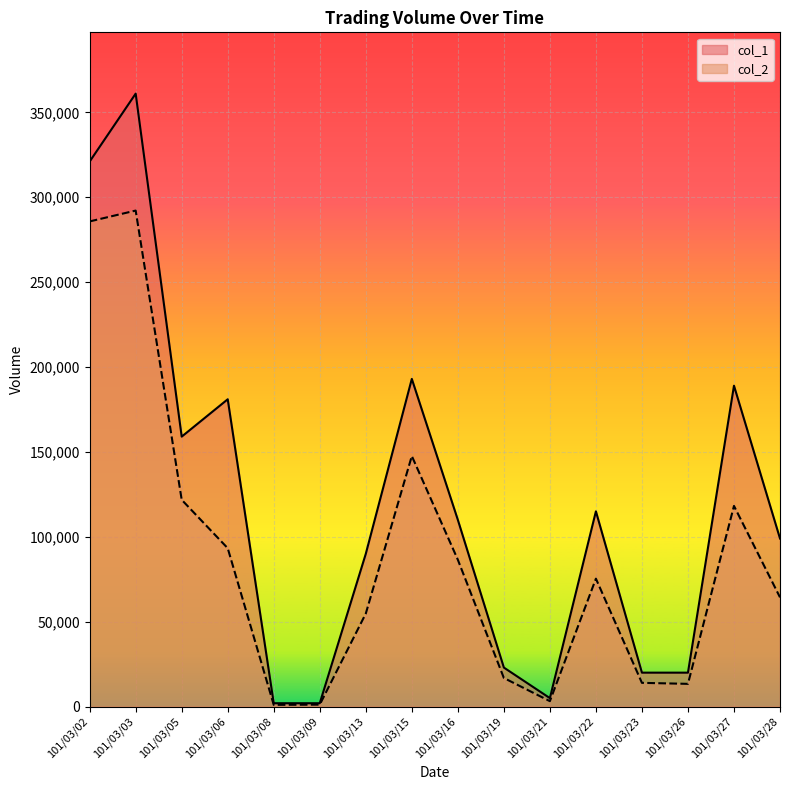

At which category does col_1 reach its first local peak?

101/03/03